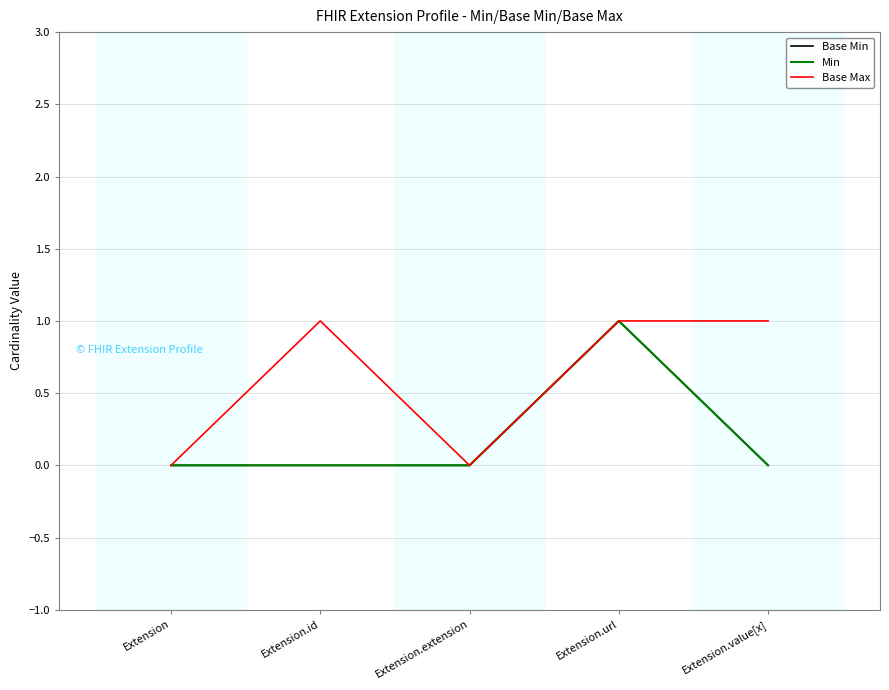

True or false: Base Min and Min cross at least once.

False